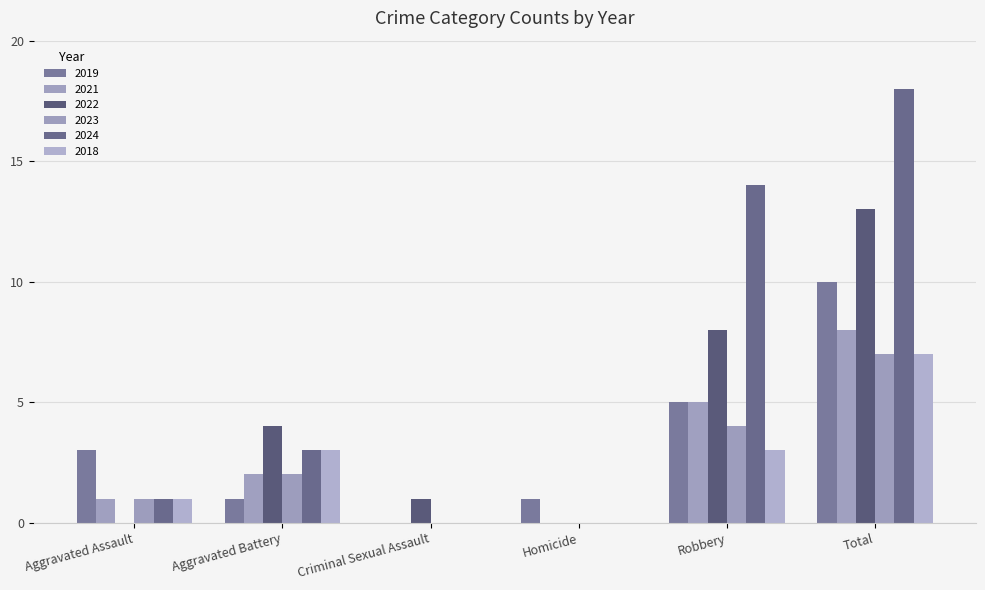

How many groups of bars are there?

6